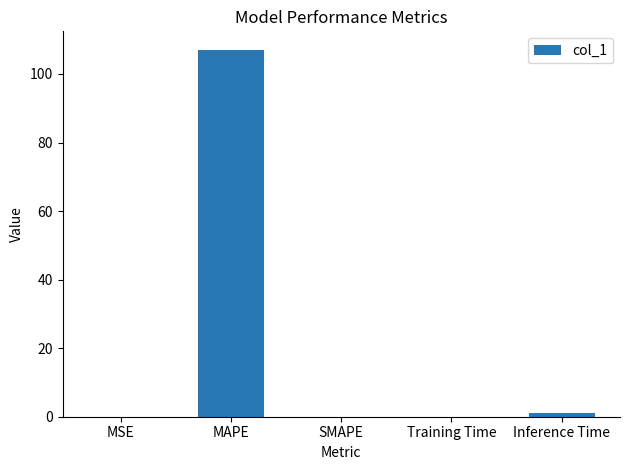

True or false: the data shows 32.2 at SMAPE.

False